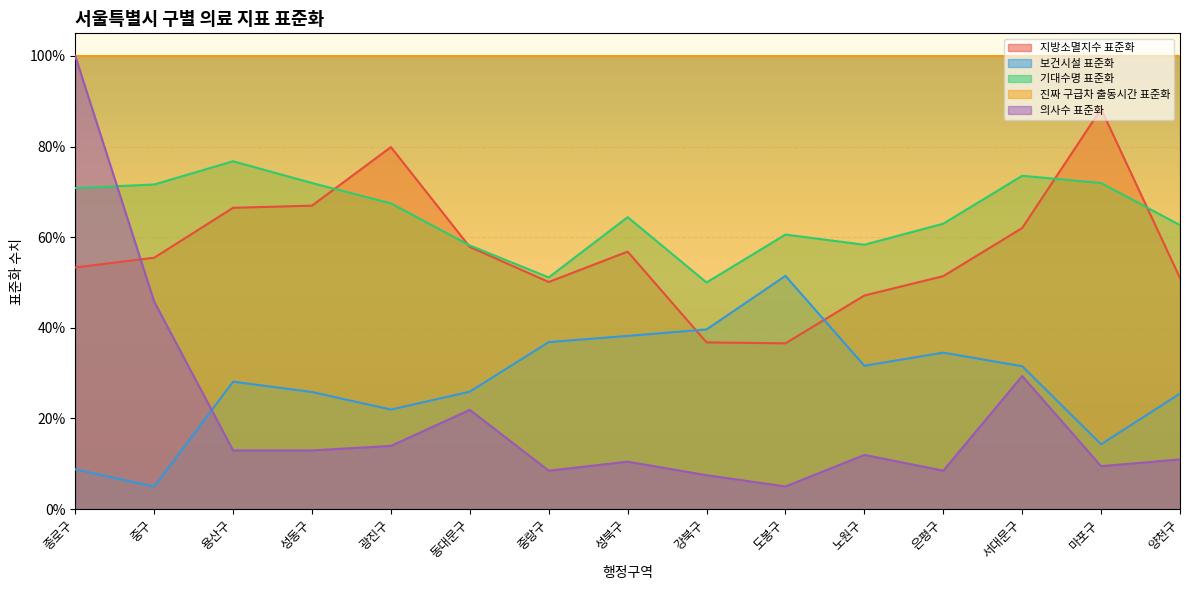

What are all the series names shown in the legend?

지방소멸지수 표준화, 보건시설 표준화, 기대수명 표준화, 진짜 구급차 출동시간 표준화, 의사수 표준화